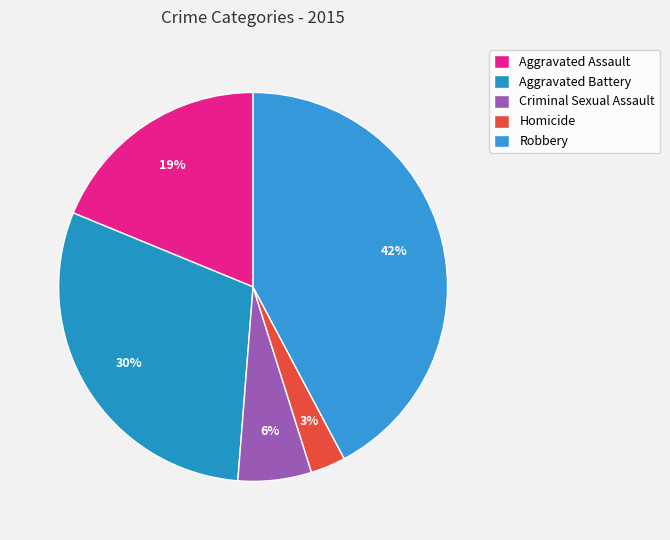

How many slices are in this pie chart?

5